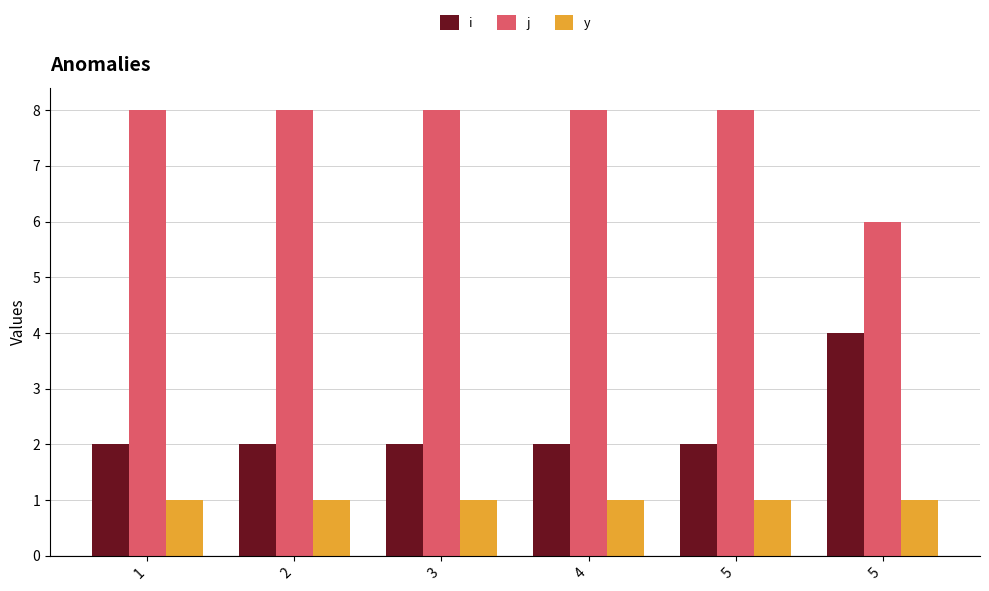

Is the value of j at 3 greater than the value of i at 3?

Yes